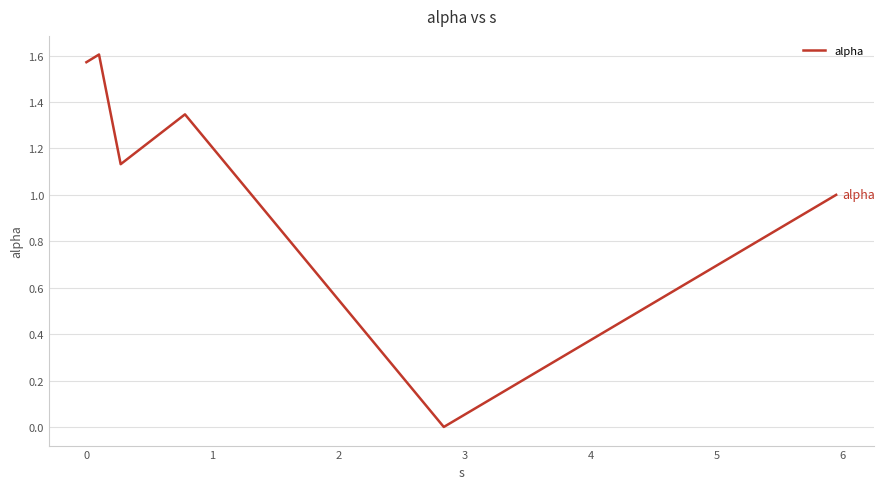

True or false: the data has more than 0 interior local peaks.

True